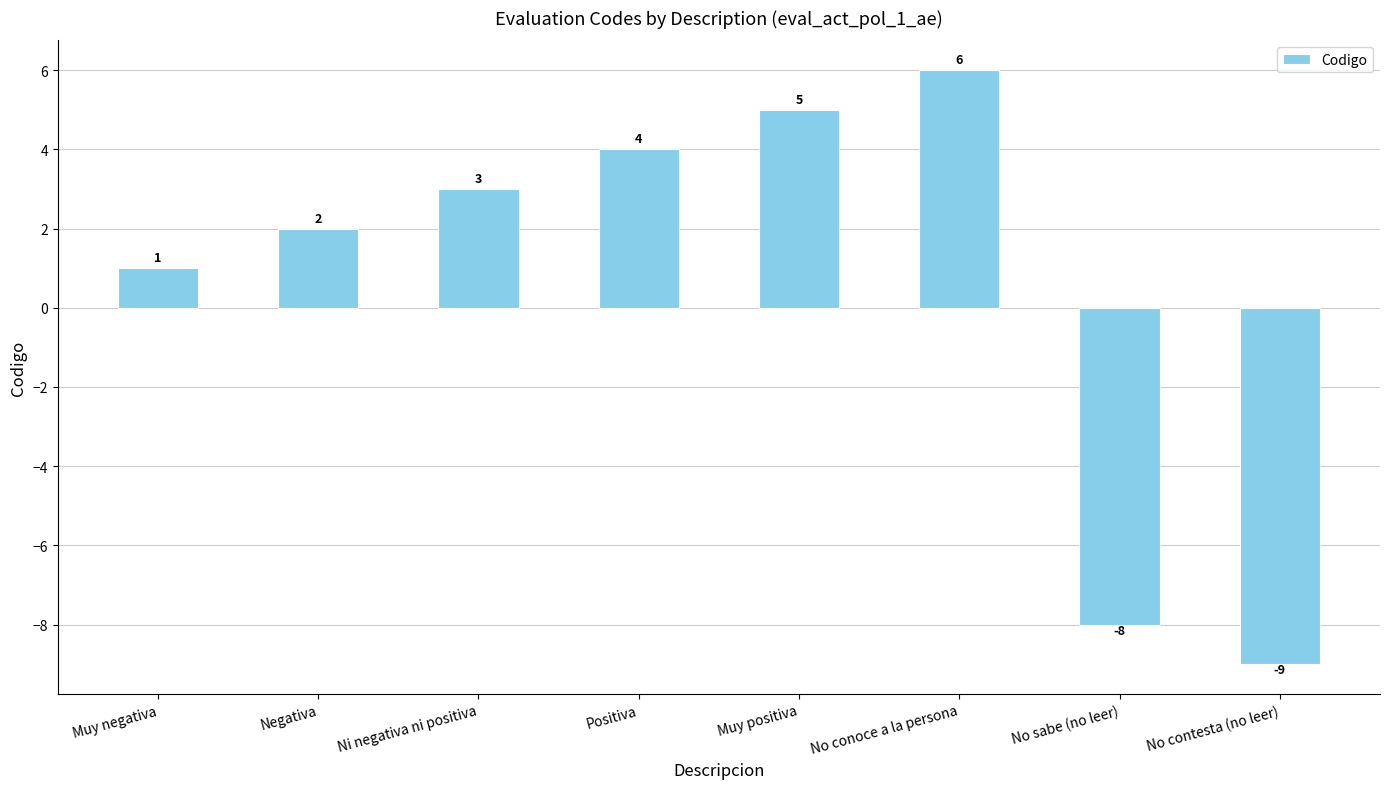

How many values are below zero?

2